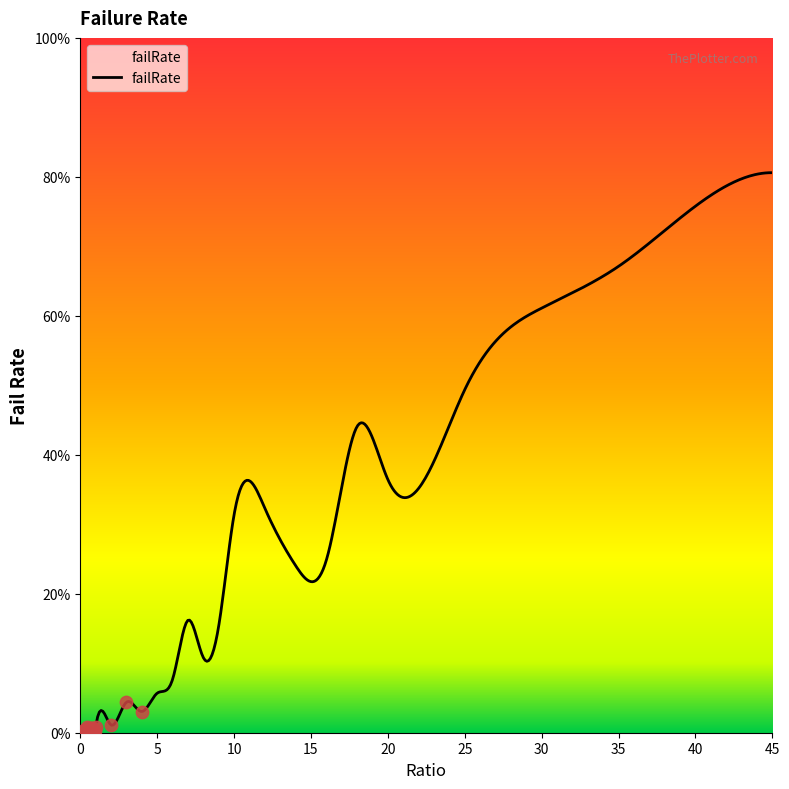

Which has a higher value, 9 or 0.2?

9